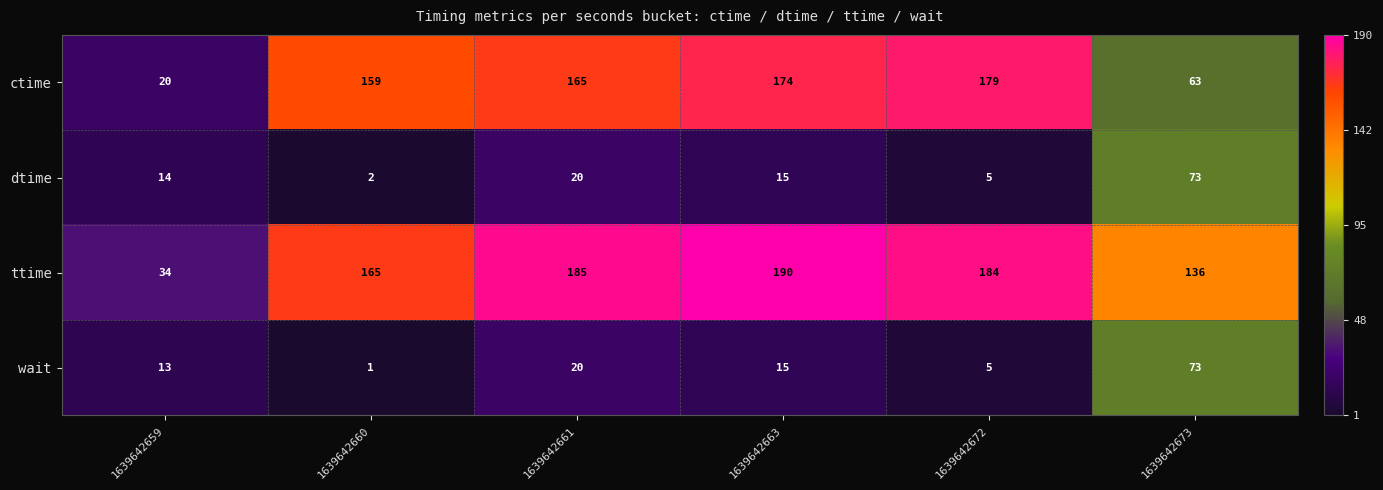

At which category is the sum across all series the highest?

1639642663